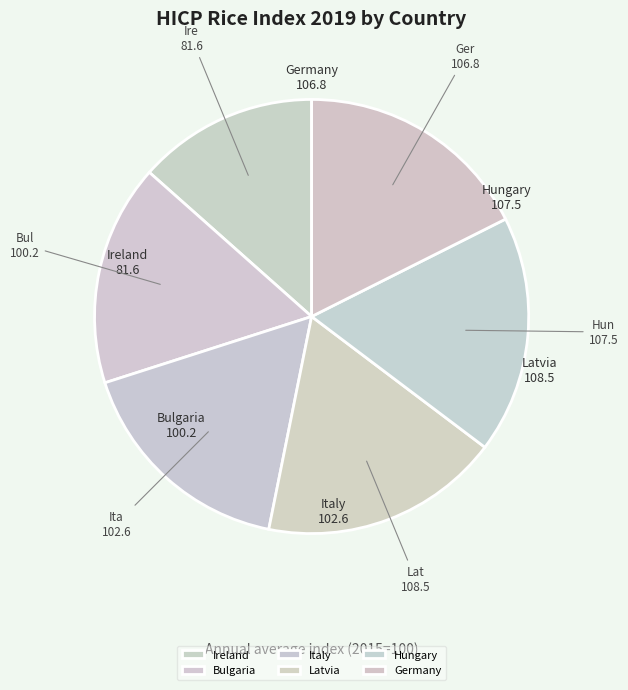

Does Germany account for over 50% of the chart?

No